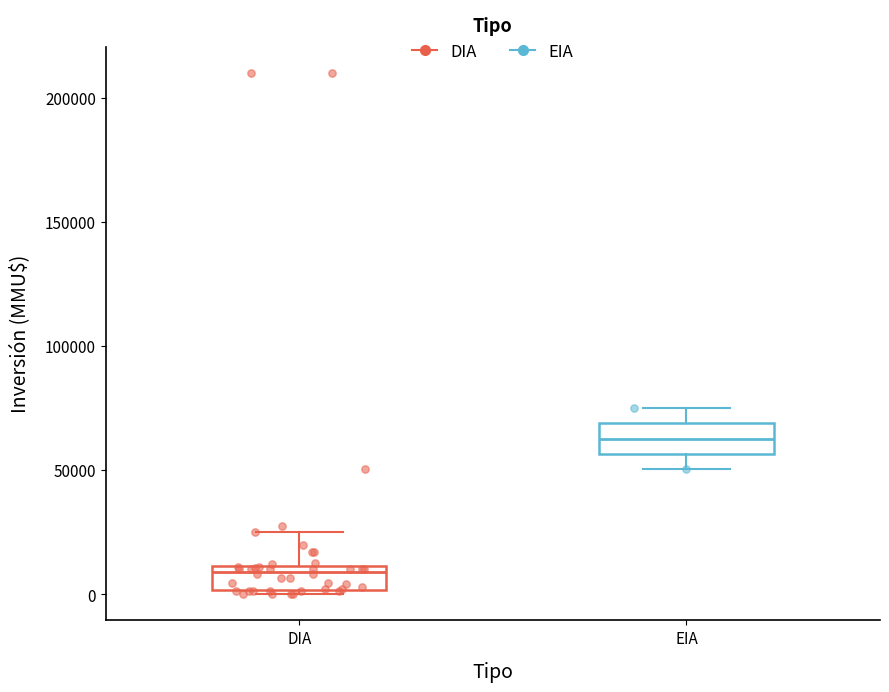

Where does the lower whisker of the box for EIA end on the y-axis? The values are not printed on the chart, so give them approximately, as read against the axis.

50000